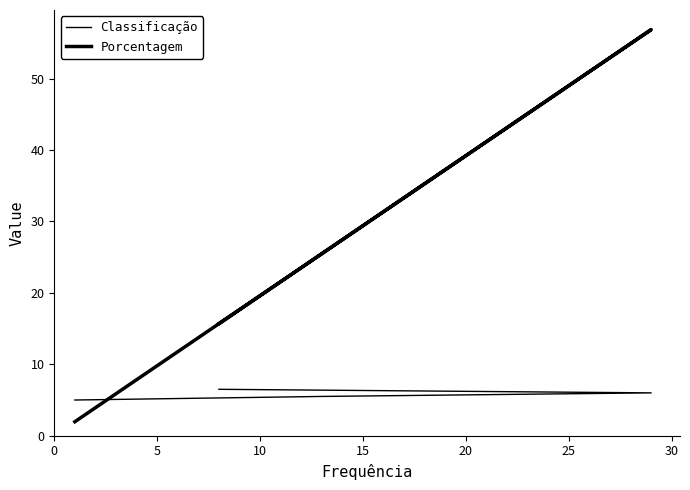

Is this an area chart (filled region under the line)?

No